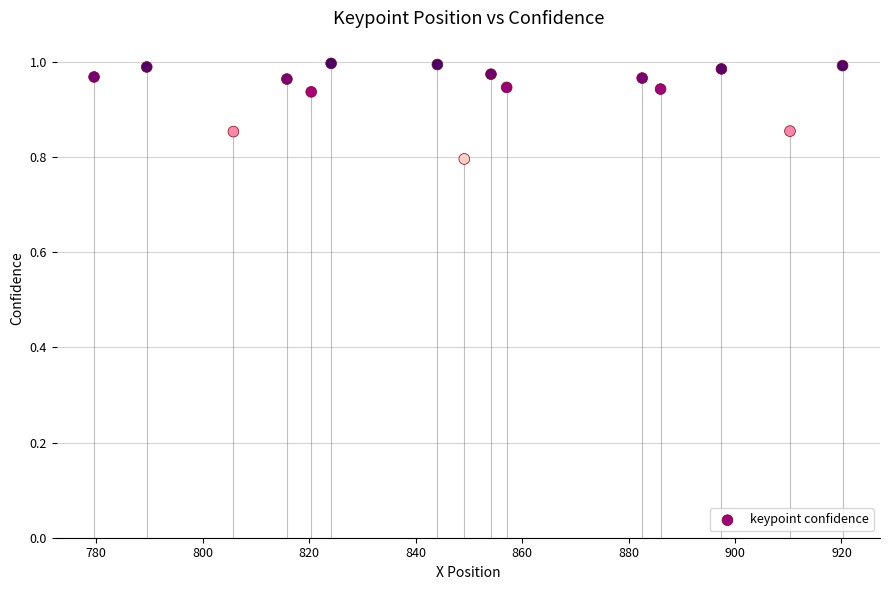

What is the range of X values (max minus min)?

140.6